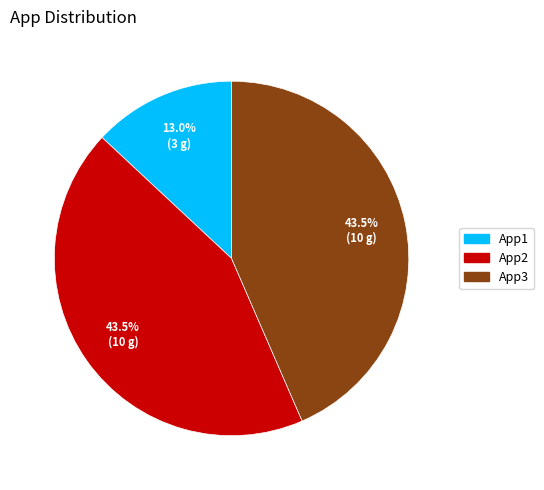

Which slice is the smallest?

App1